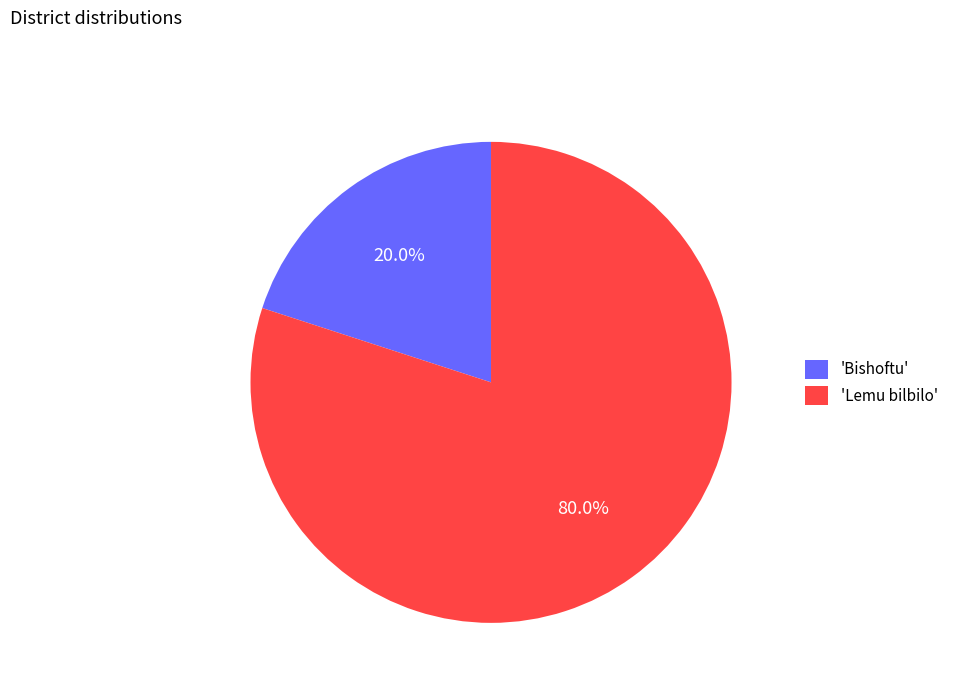

Rank the categories by value from highest to lowest.

'Lemu bilbilo', 'Bishoftu'